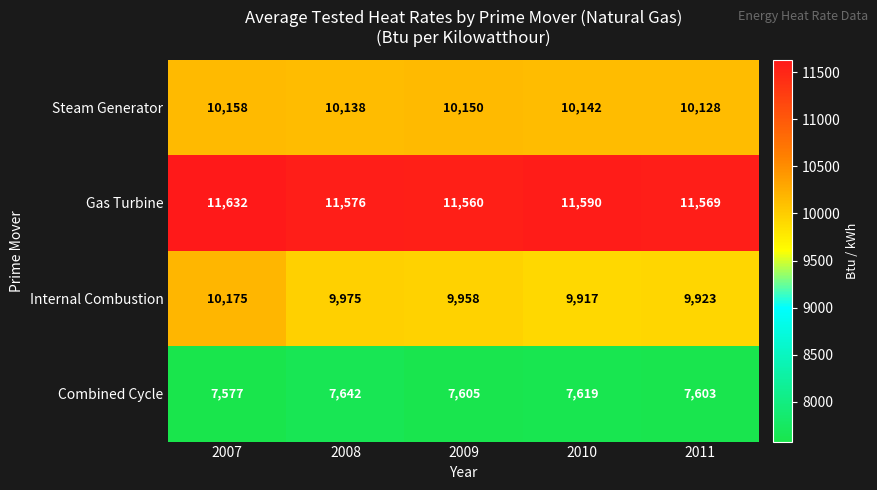

Rank the series at 2008 from highest to lowest value.

Gas Turbine, Steam Generator, Internal Combustion, Combined Cycle